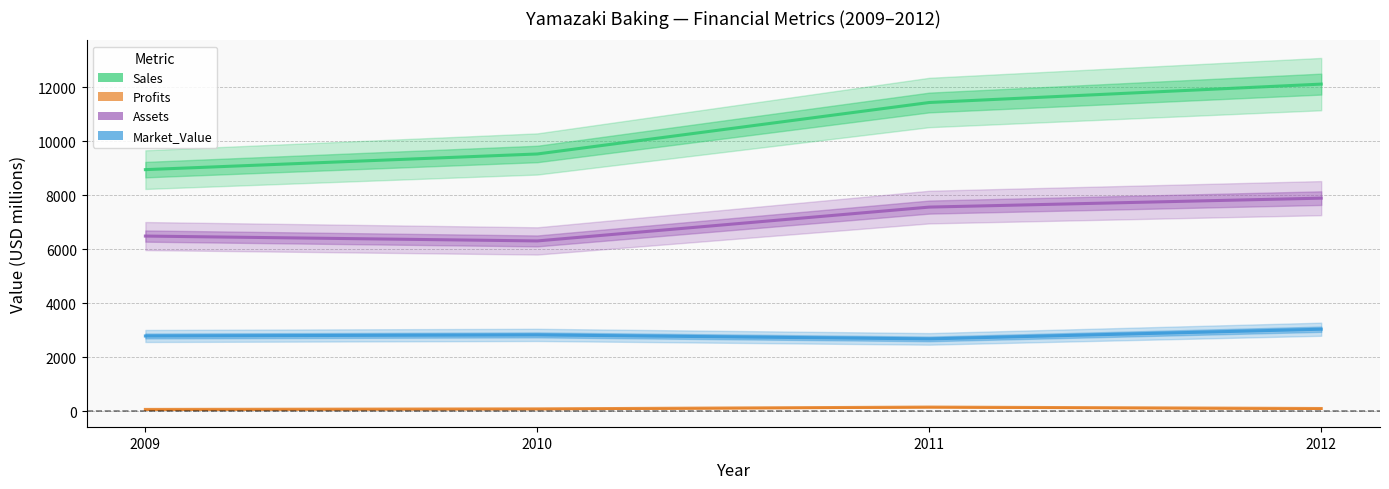

Is the value of Sales at 2009 greater than the value of Profits at 2010?

Yes